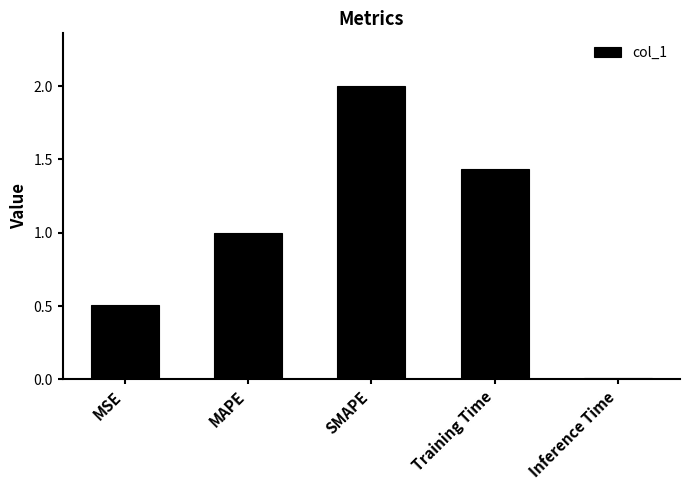

Rank the categories by value from highest to lowest.

SMAPE, Training Time, MAPE, MSE, Inference Time